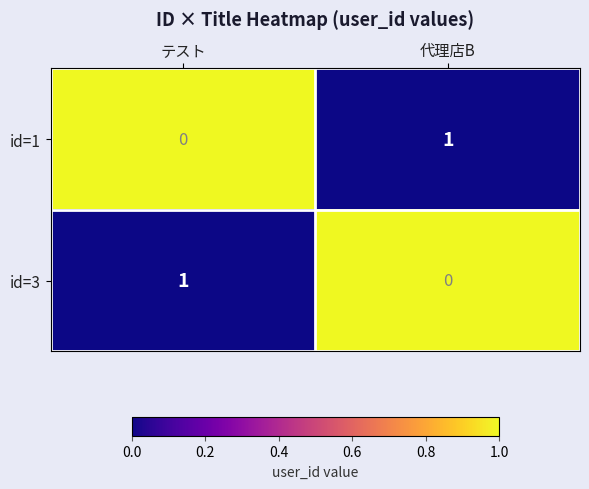

At which label does id=3 reach its minimum?

代理店B